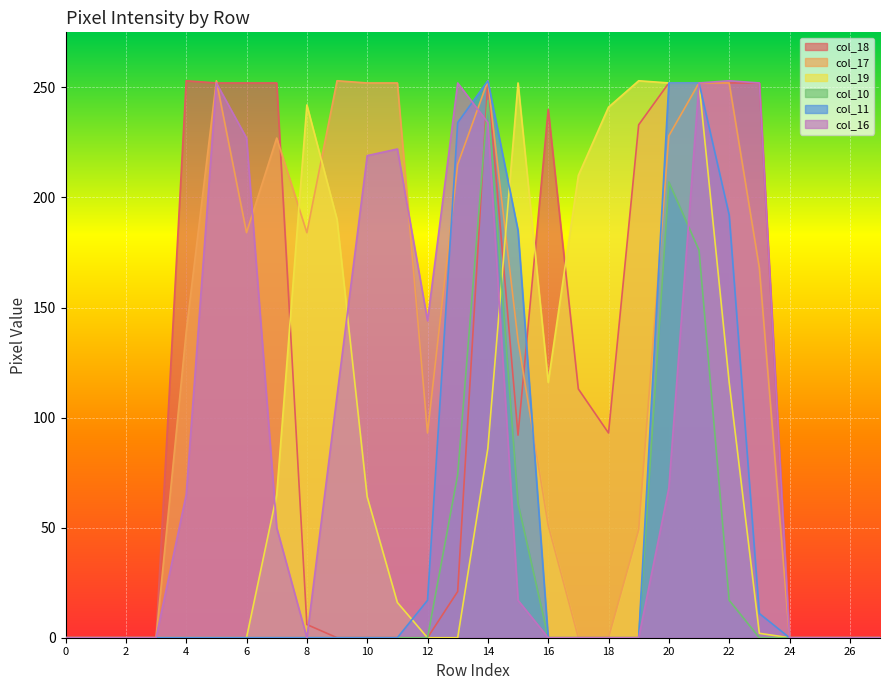

Reading left to right, transcribe all the data shown in this chart.

col_18: 0=0	1=0	2=0	3=0	4=253	5=252	6=252	7=252	8=6	9=0	10=0	11=0	12=0	13=21	14=253	15=92	16=240	17=113	18=93	19=233	20=252	21=252	22=252	23=252	24=0	25=0	26=0	27=0
col_17: 0=0	1=0	2=0	3=0	4=139	5=253	6=184	7=227	8=184	9=253	10=252	11=252	12=93	13=215	14=253	15=135	16=51	17=0	18=0	19=49	20=228	21=252	22=252	23=168	24=0	25=0	26=0	27=0
col_19: 0=0	1=0	2=0	3=0	4=0	5=0	6=0	7=65	8=242	9=190	10=64	11=16	12=0	13=0	14=86	15=252	16=116	17=210	18=241	19=253	20=252	21=252	22=116	23=2	24=0	25=0	26=0	27=0
col_10: 0=0	1=0	2=0	3=0	4=0	5=0	6=0	7=0	8=0	9=0	10=0	11=0	12=0	13=74	14=244	15=61	16=0	17=0	18=0	19=0	20=207	21=176	22=17	23=0	24=0	25=0	26=0	27=0
col_11: 0=0	1=0	2=0	3=0	4=0	5=0	6=0	7=0	8=0	9=0	10=0	11=0	12=17	13=234	14=253	15=185	16=0	17=0	18=0	19=0	20=252	21=252	22=192	23=11	24=0	25=0	26=0	27=0
col_16: 0=0	1=0	2=0	3=0	4=65	5=252	6=227	7=50	8=0	9=110	10=219	11=222	12=144	13=252	14=234	15=17	16=0	17=0	18=0	19=0	20=68	21=252	22=253	23=252	24=0	25=0	26=0	27=0